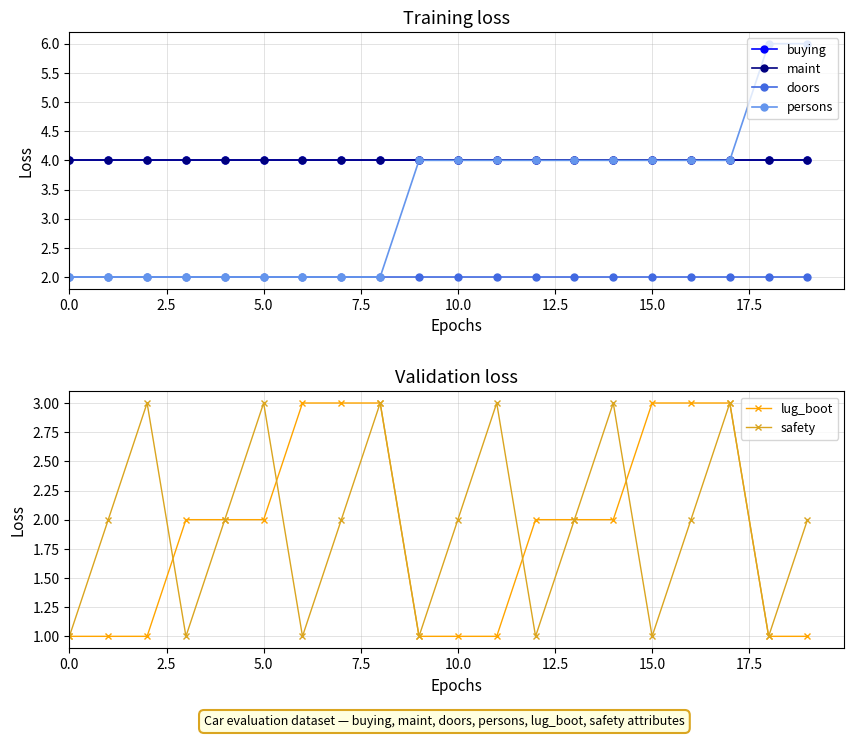

How many lines are shown in the chart?

6